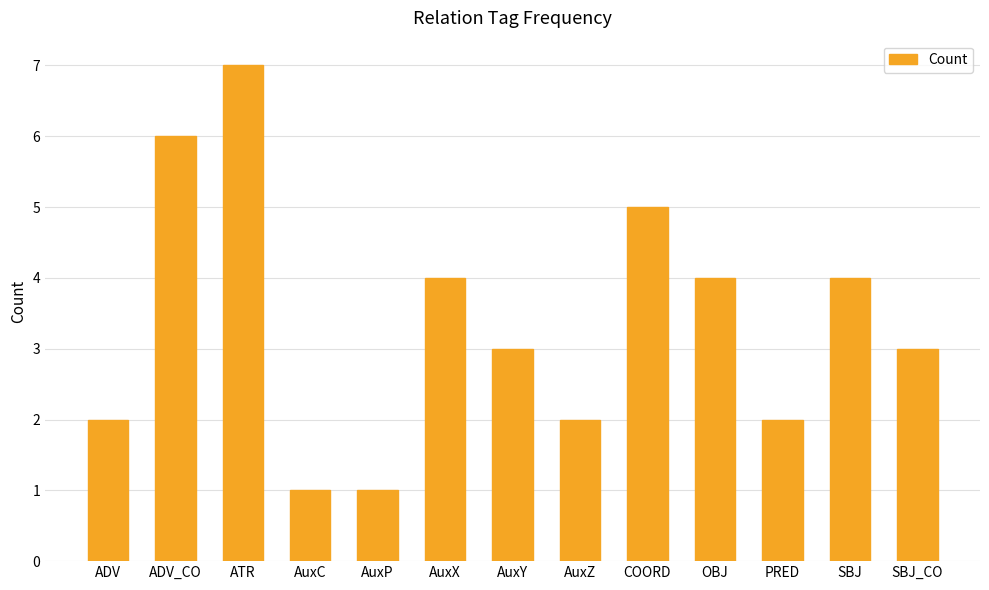

Where does the data first go above 3?

ADV_CO